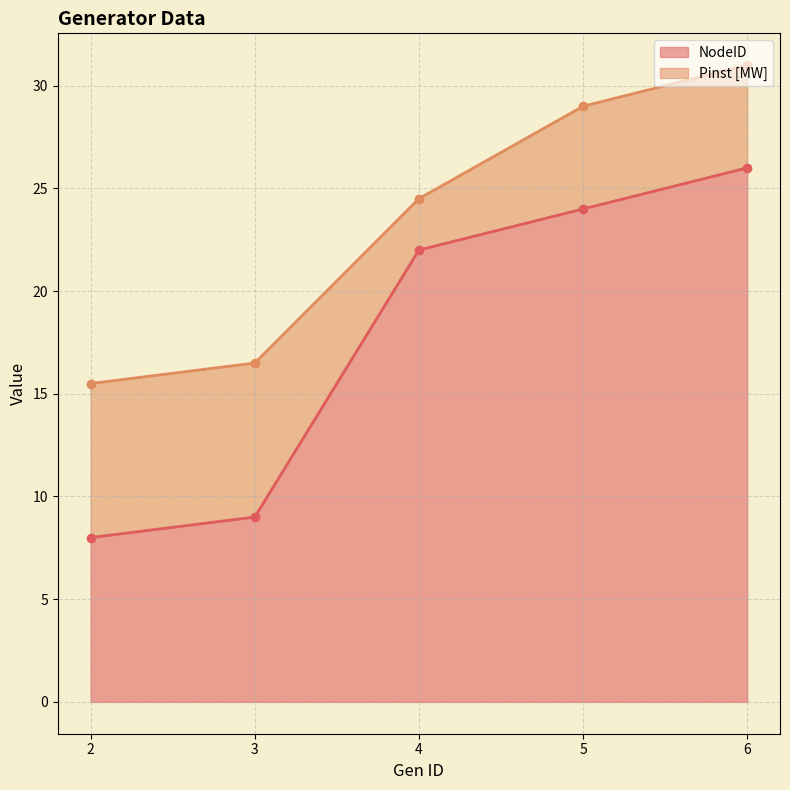

What is the change in value from 3 to 4?

+13